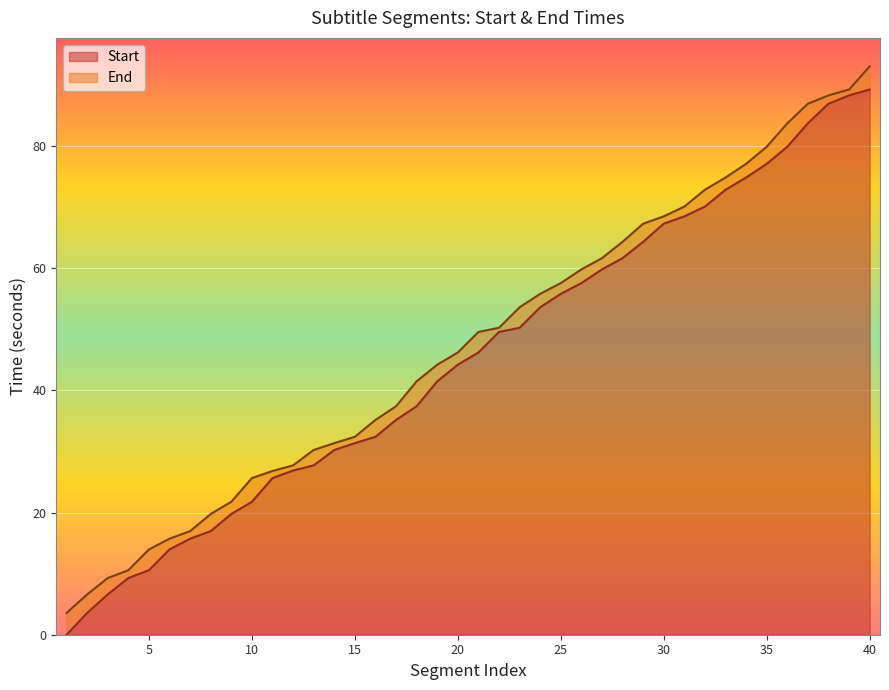

How many values in the Start series exceed 46?

20